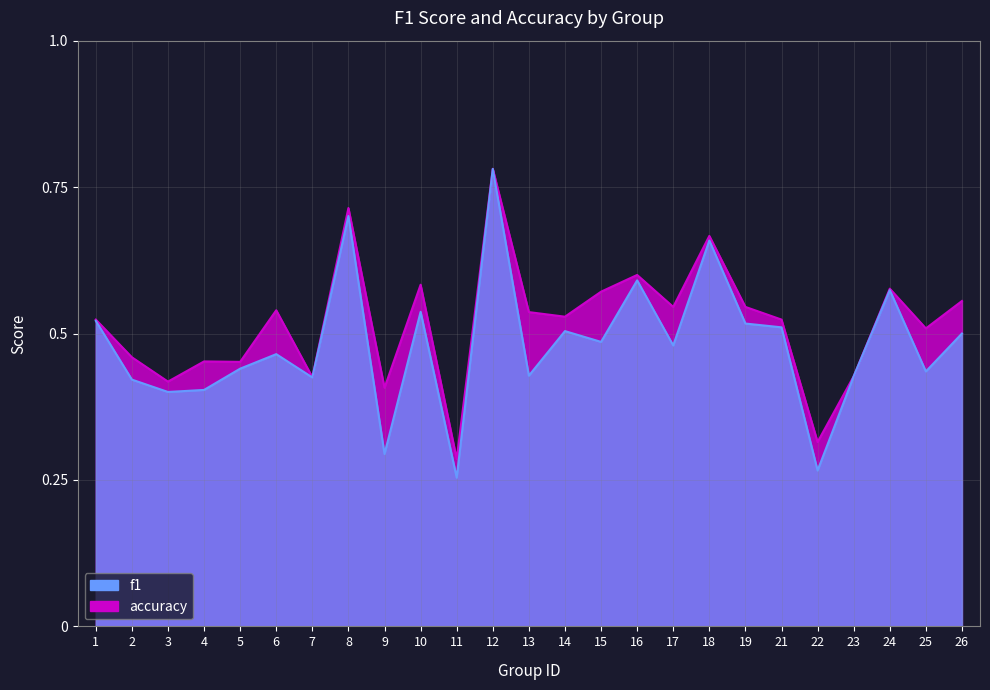

What is the difference between the maximum and minimum values in the accuracy series?

0.5